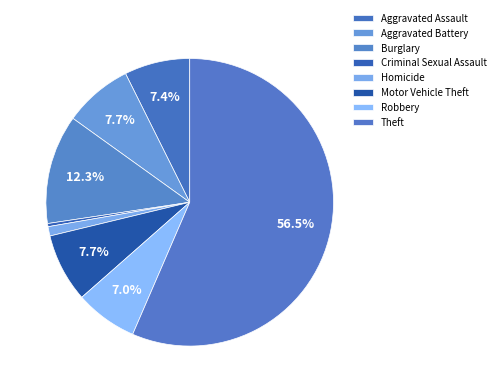

Which category has the smallest portion of the pie?

Criminal Sexual Assault